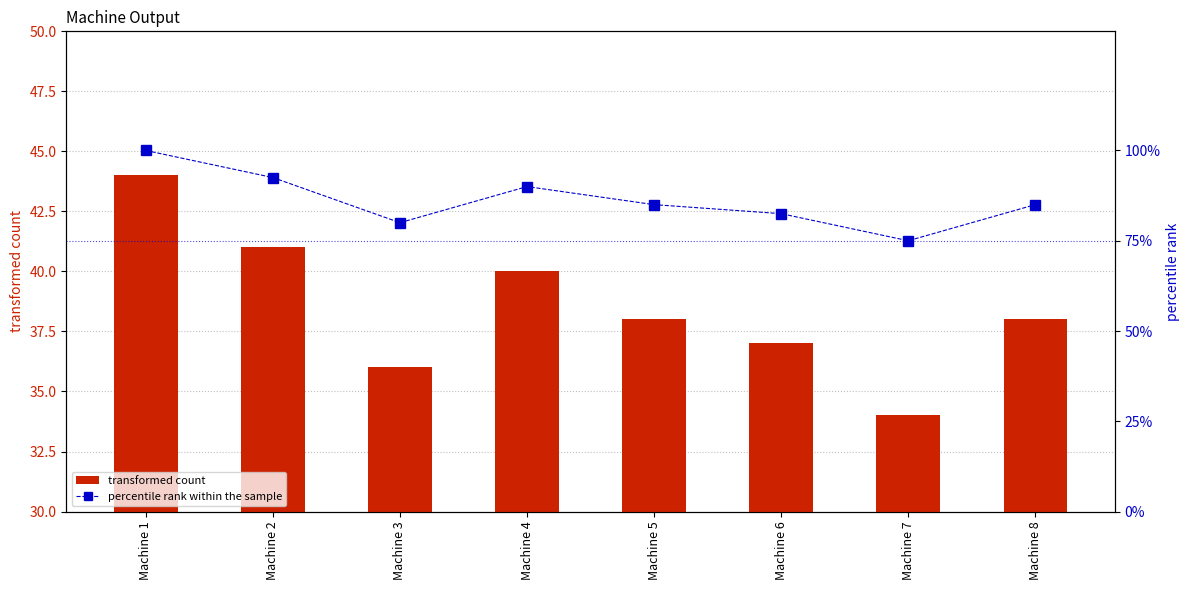

What is the spread (max minus min) of values at Machine 2?

51.5